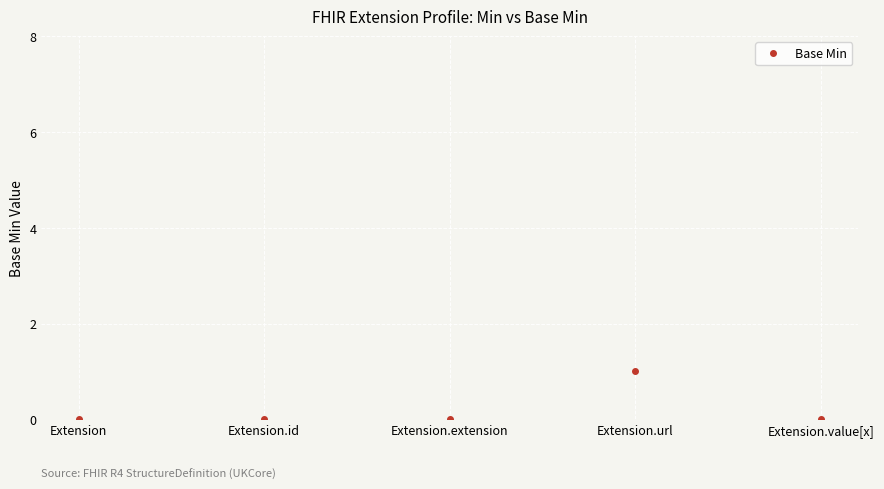

Reading right to left, list all the values displayed in this chart.

Extension.value[x]=0	Extension.url=1	Extension.extension=0	Extension.id=0	Extension=0